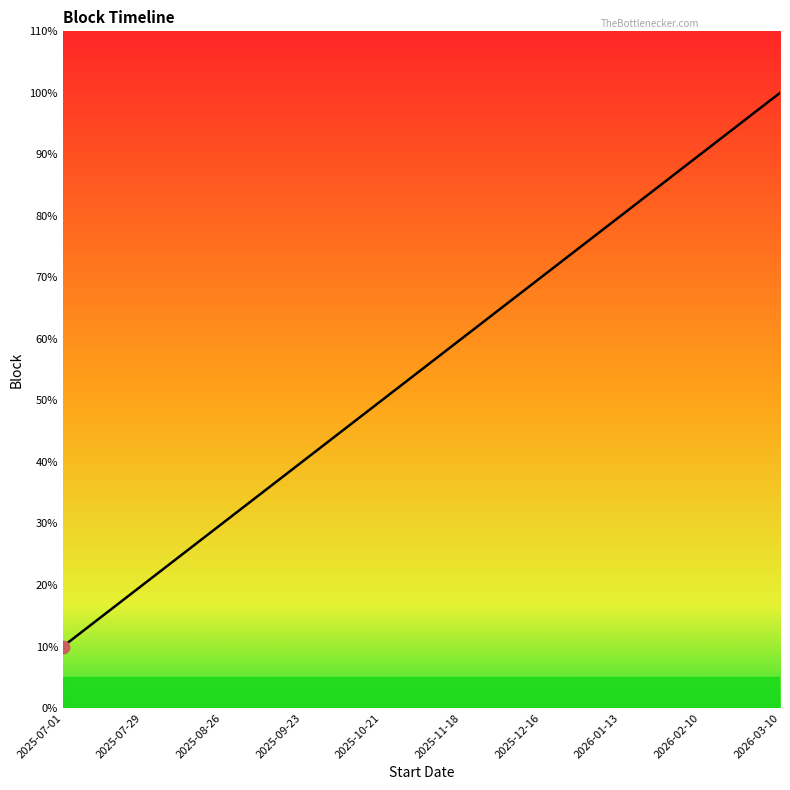

Between 2025-09-23 and 2025-08-26, which is larger?

2025-09-23